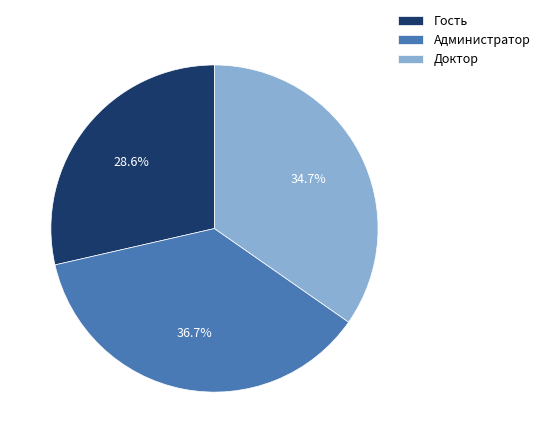

Is Гость the majority of the pie?

No